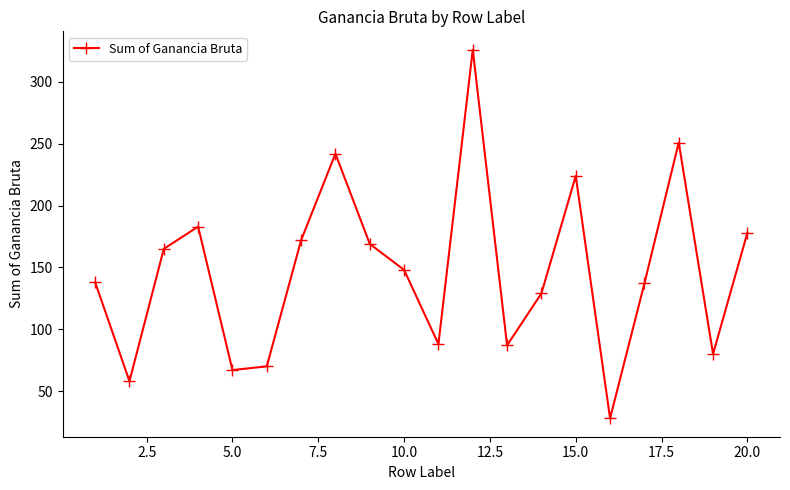

What is the greatest value displayed?

326